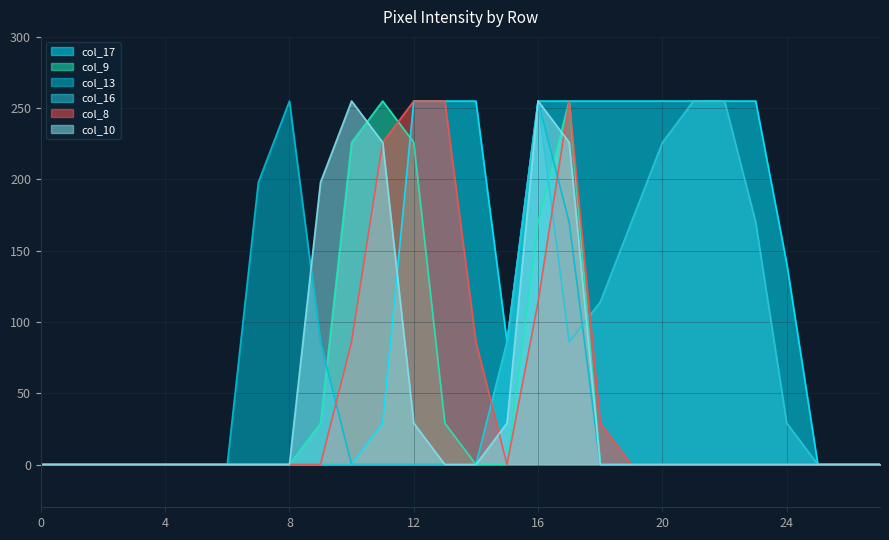

Rank the series by their maximum value, from highest to lowest.

col_17, col_9, col_13, col_16, col_8, col_10